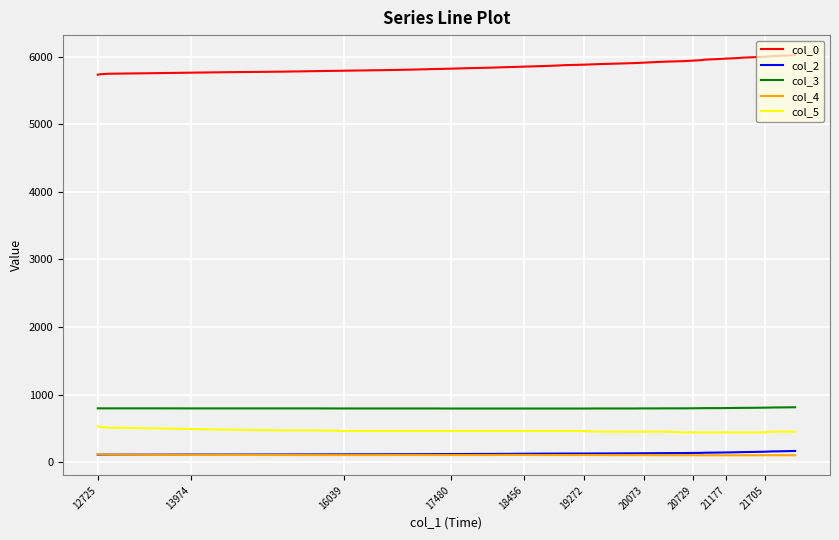

What is the maximum value shown in the chart?

6024.7